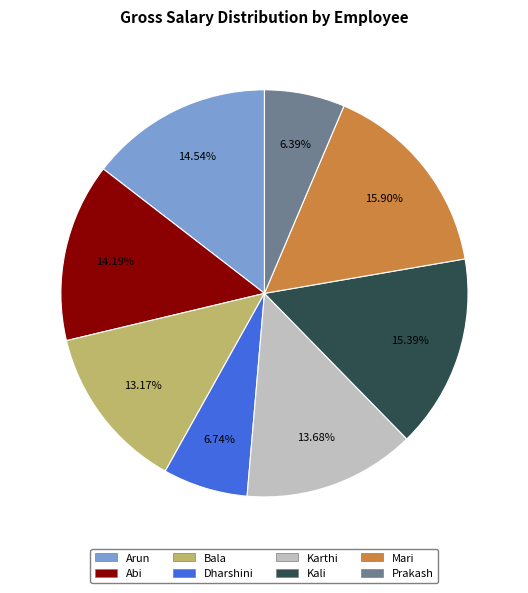

Approximately how many times larger is the value at Bala compared to Prakash?

2.1